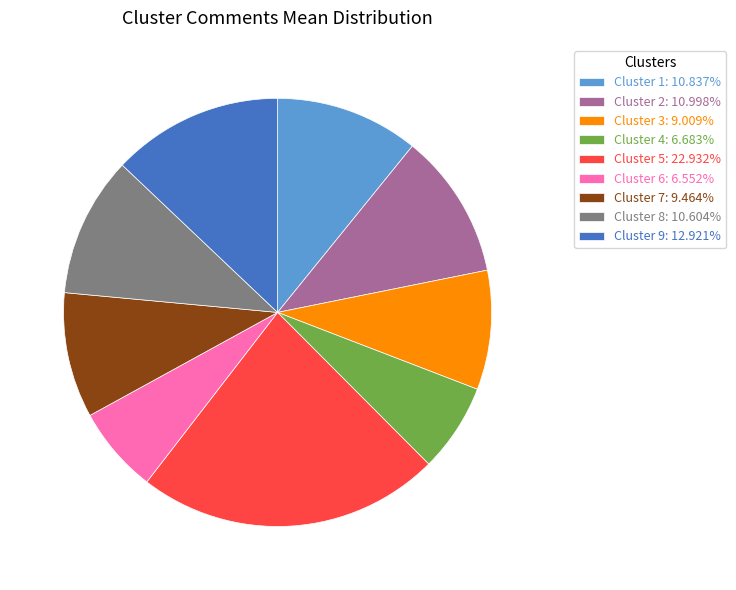

True or false: Cluster 2 accounts for 17% of the total.

False